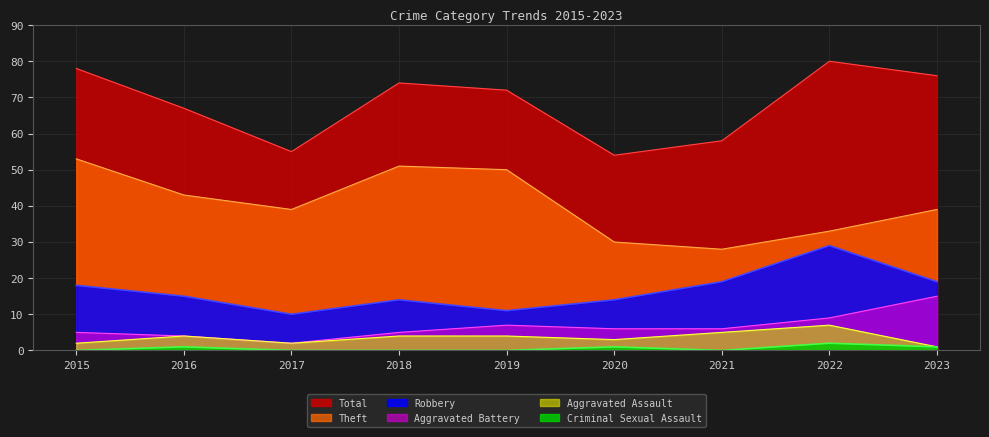

Reading right to left, list all the values displayed in this chart.

Theft: 2023=39	2022=33	2021=28	2020=30	2019=50	2018=51	2017=39	2016=43	2015=53
Robbery: 2023=19	2022=29	2021=19	2020=14	2019=11	2018=14	2017=10	2016=15	2015=18
Total: 2023=76	2022=80	2021=58	2020=54	2019=72	2018=74	2017=55	2016=67	2015=78
Aggravated Battery: 2023=15	2022=9	2021=6	2020=6	2019=7	2018=5	2017=2	2016=4	2015=5
Aggravated Assault: 2023=1	2022=7	2021=5	2020=3	2019=4	2018=4	2017=2	2016=4	2015=2
Criminal Sexual Assault: 2023=1	2022=2	2021=0	2020=1	2019=0	2018=0	2017=0	2016=1	2015=0